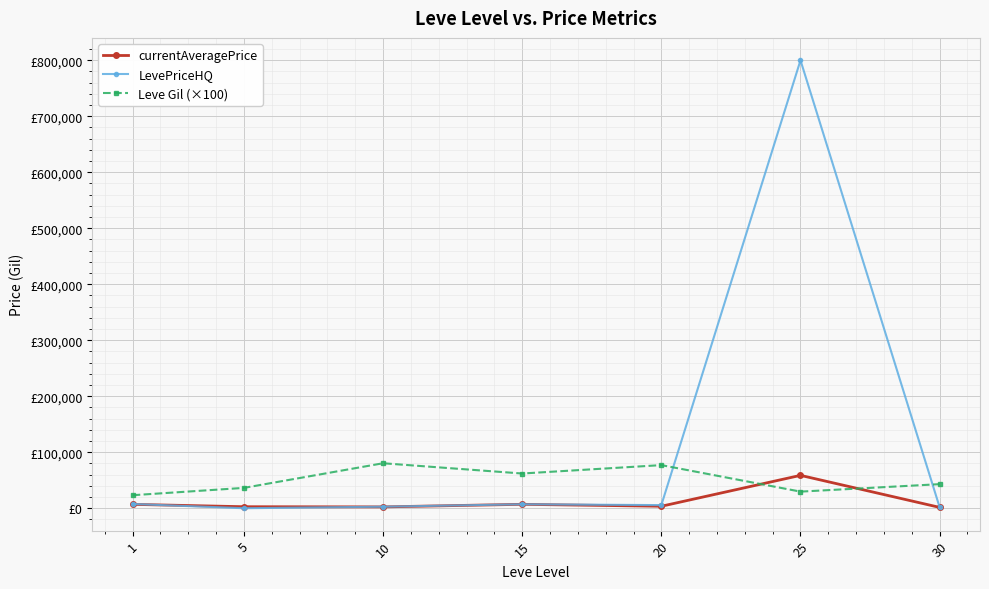

Where is Leve Gil (×100) nearest to the value 51791?

30